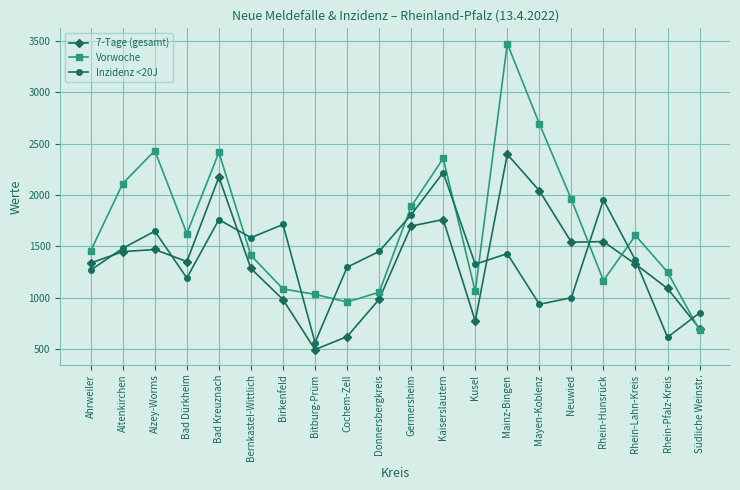

How many lines are shown in the chart?

3